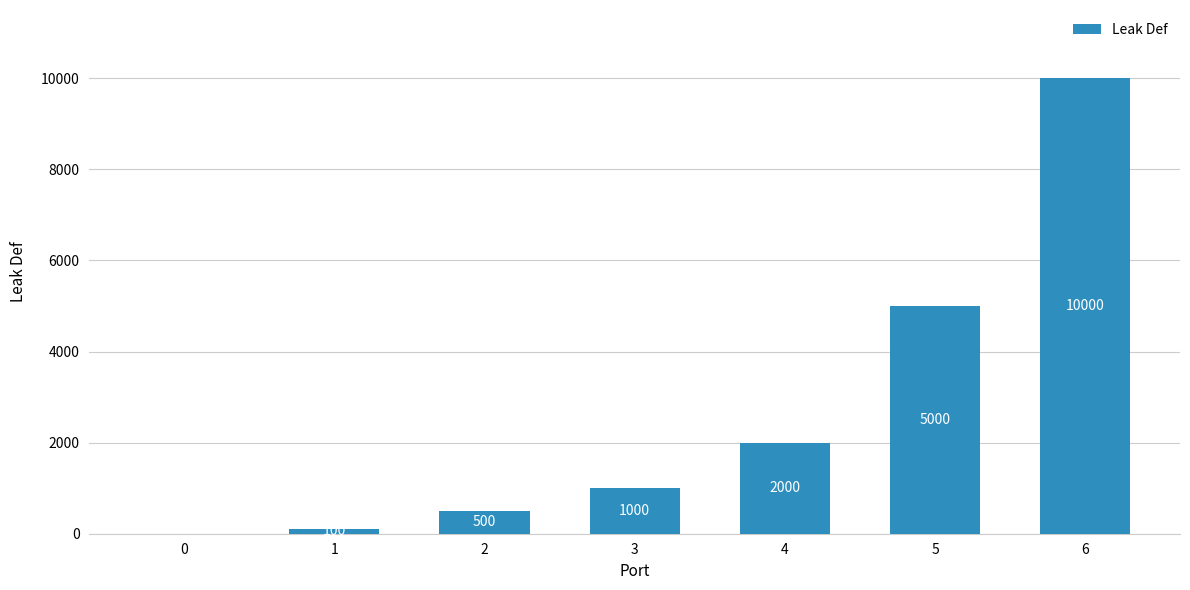

What is the sum of all values?

18600